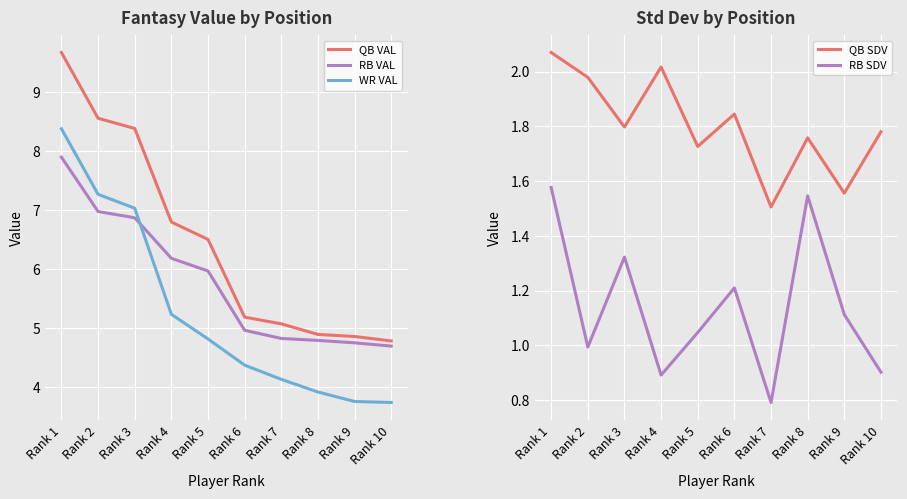

What is the difference between the WR VAL values at Rank 4 and Rank 7?

1.1